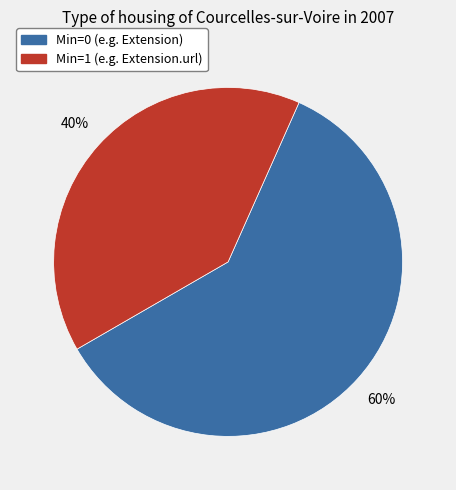

Does any single category account for the majority?

Yes